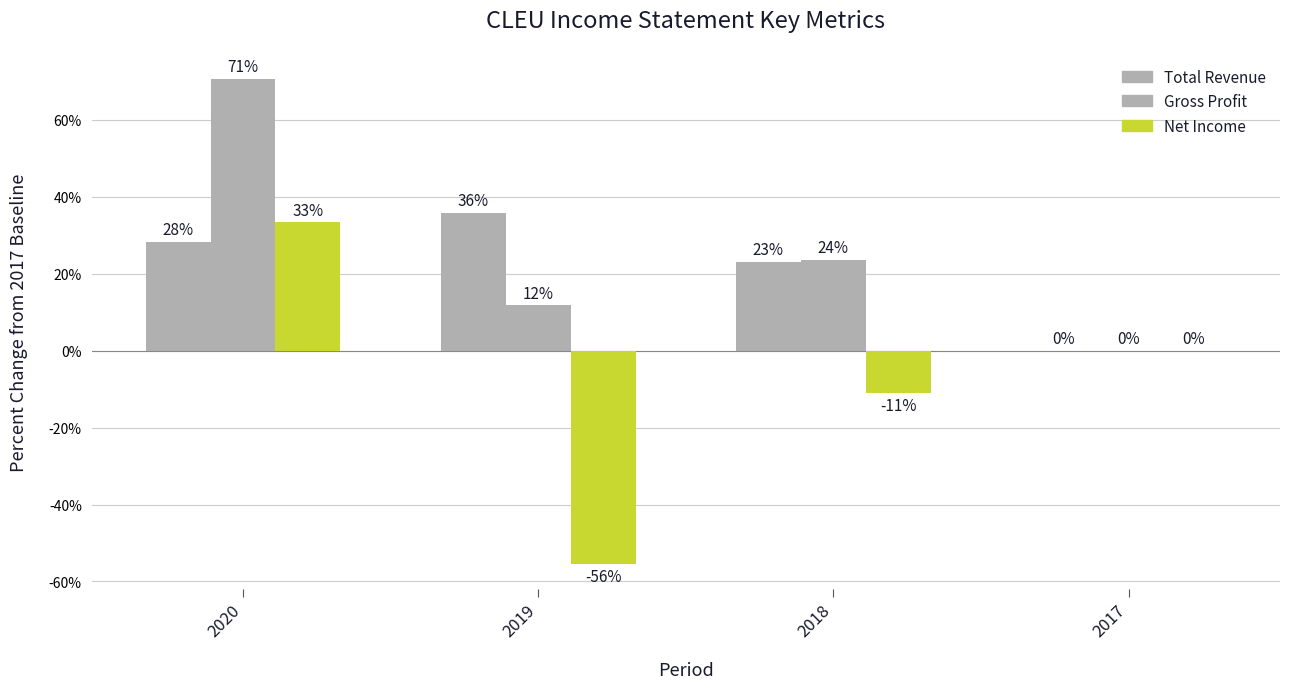

At which label is Total Revenue closest to 17?

2018